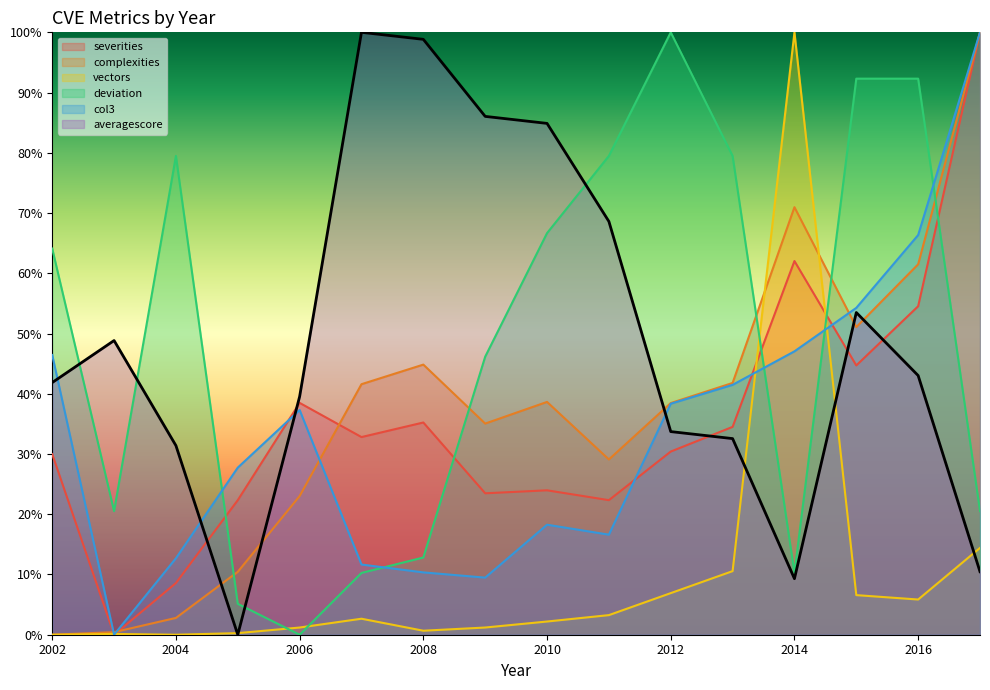

How many lines are shown in the chart?

6